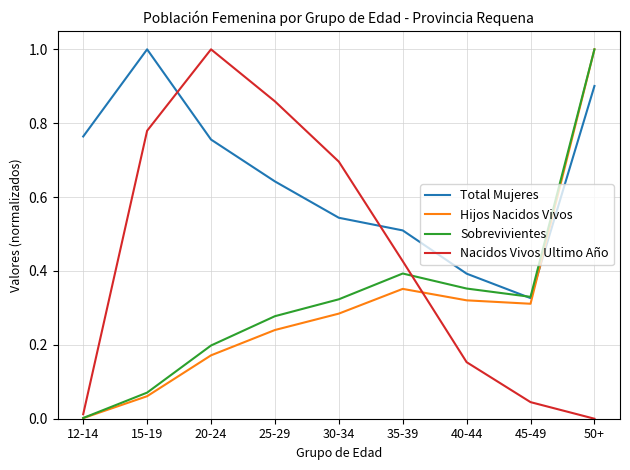

What is the greatest value displayed?

1.0